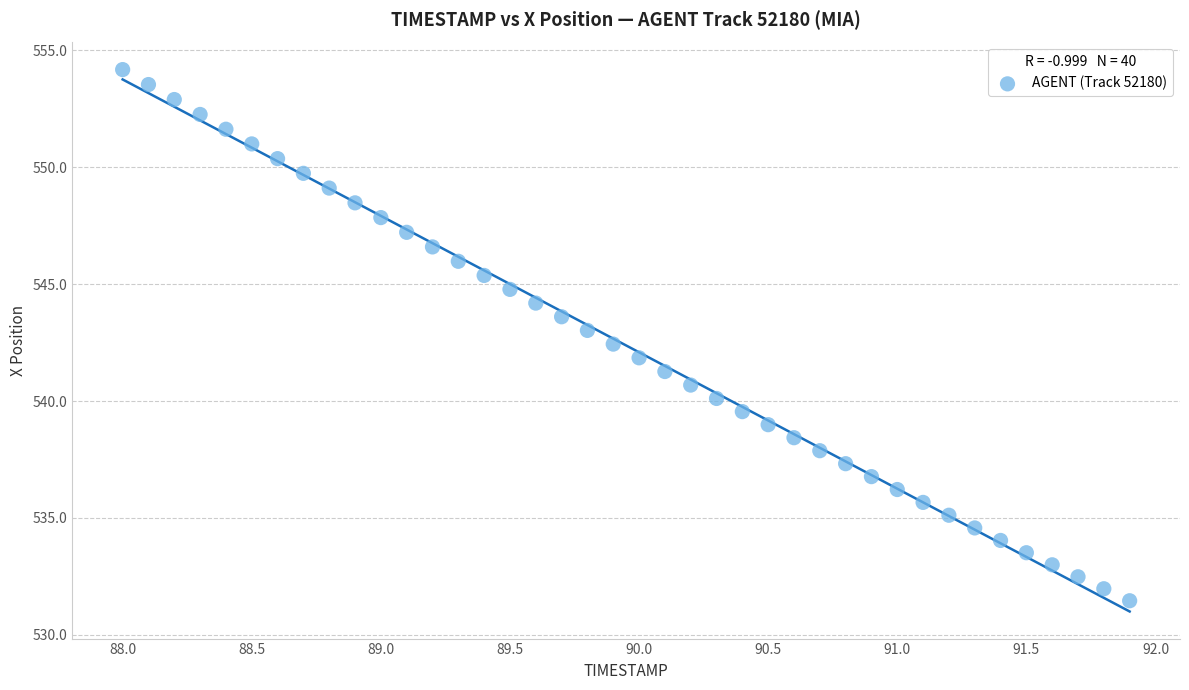

What is the range of X values (max minus min)?

3.9